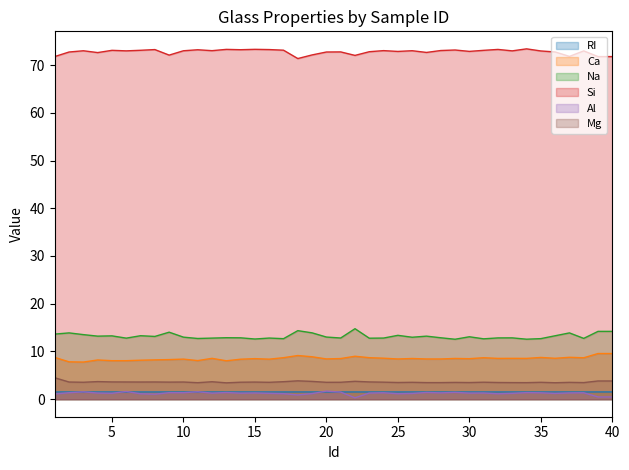

Rank the series at 27 from highest to lowest value.

Si, Na, Ca, Mg, RI, Al